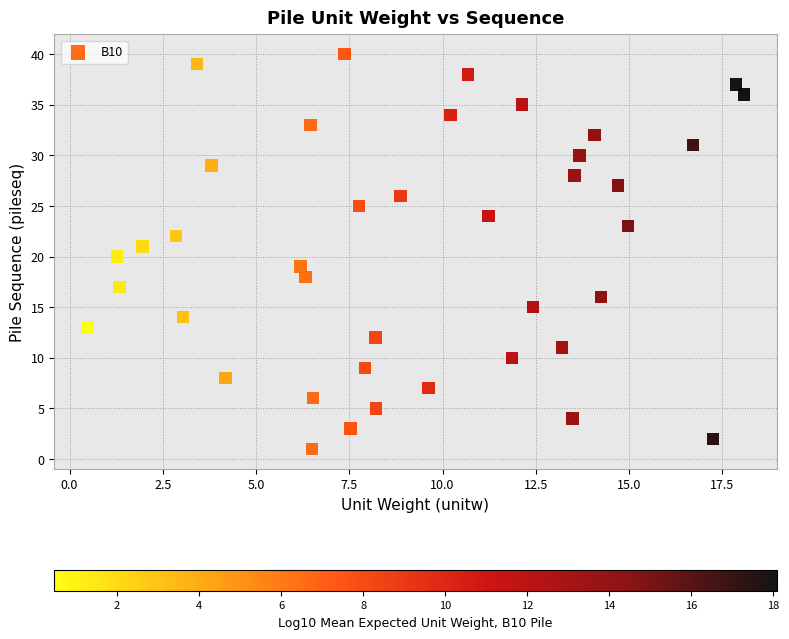

What is the range of Y values (max minus min)?

39